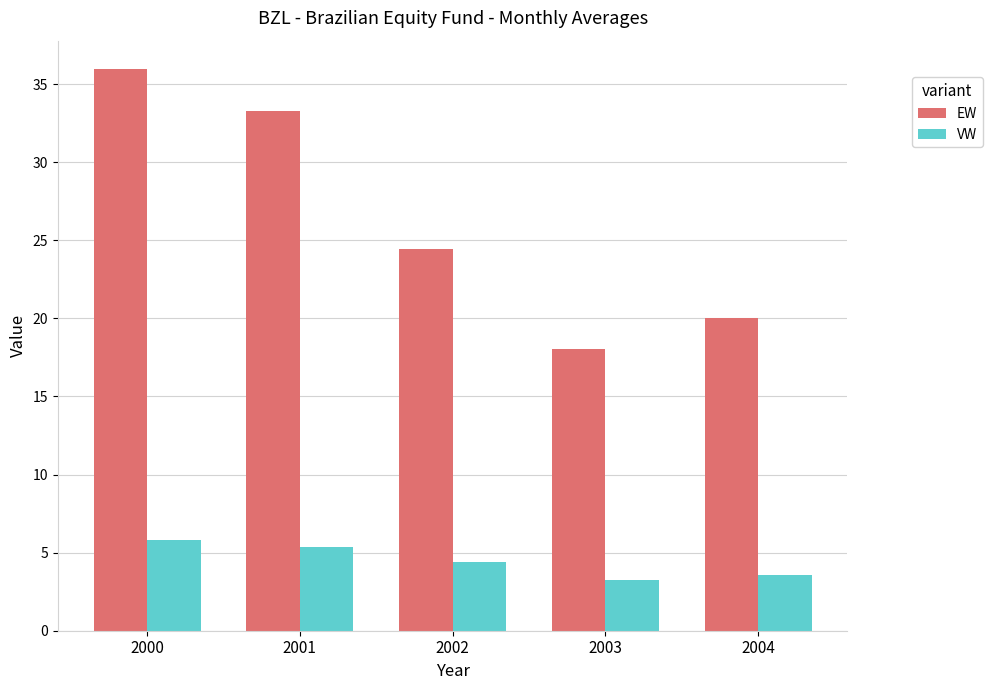

How many values in the VW series exceed 4?

3